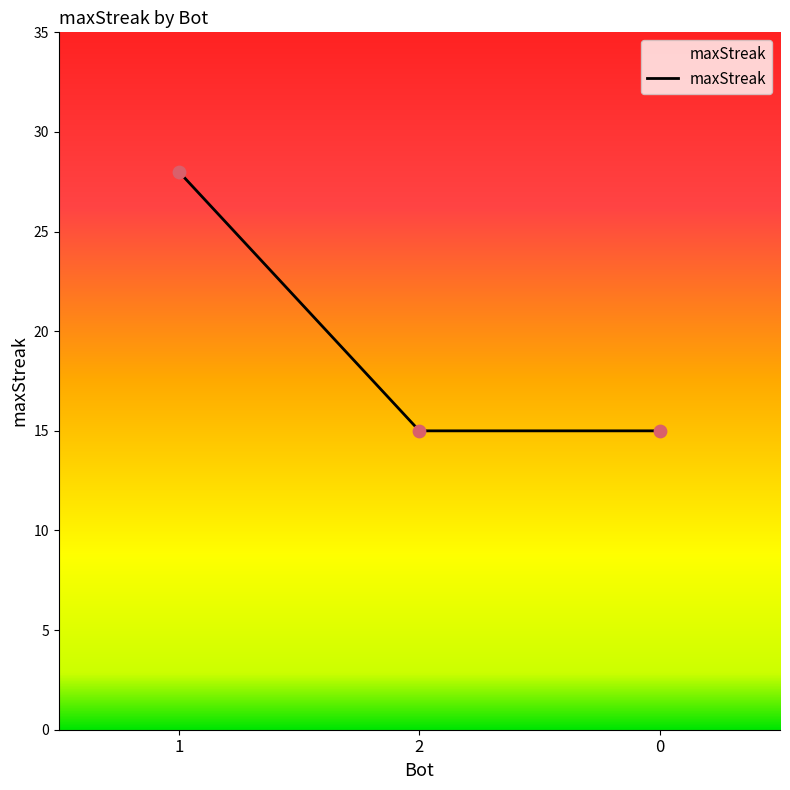

What is the change in value from 1 to 2?

-13